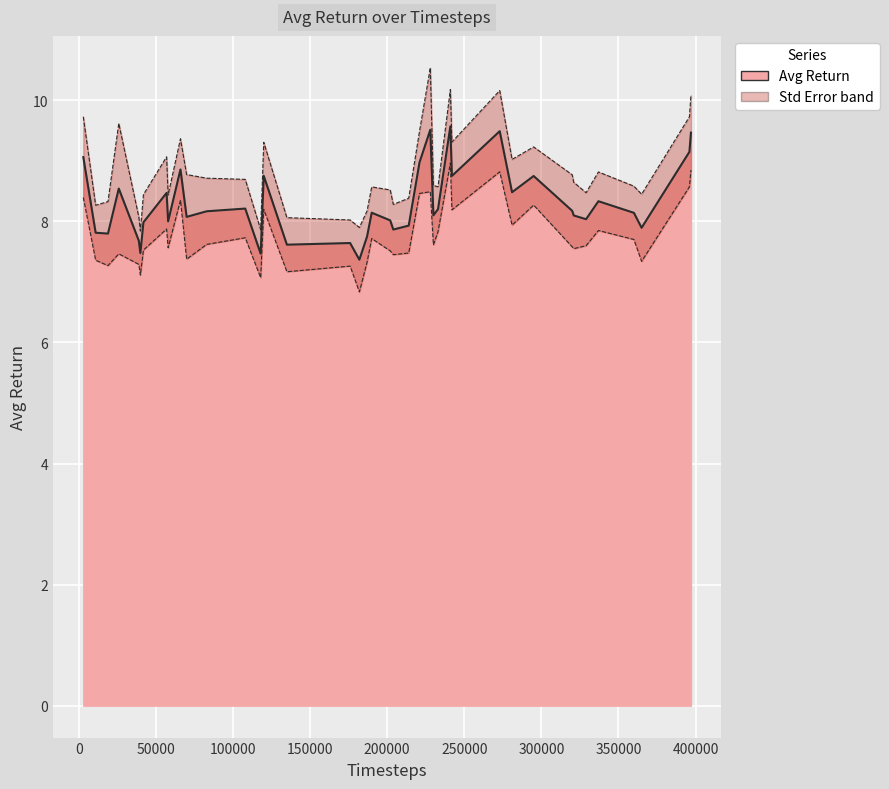

What is the change in value from 42000 to 187000?

-0.2